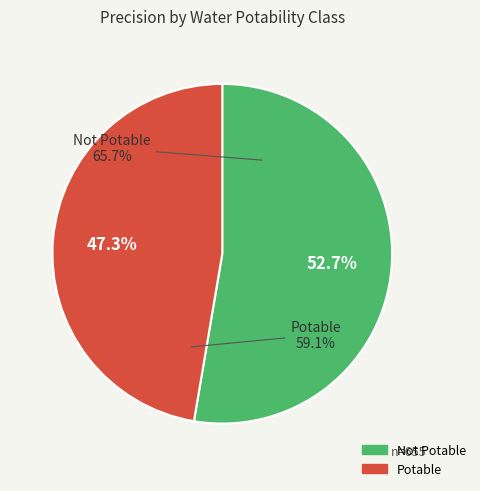

Which has a higher value, Not Potable or Potable?

Not Potable